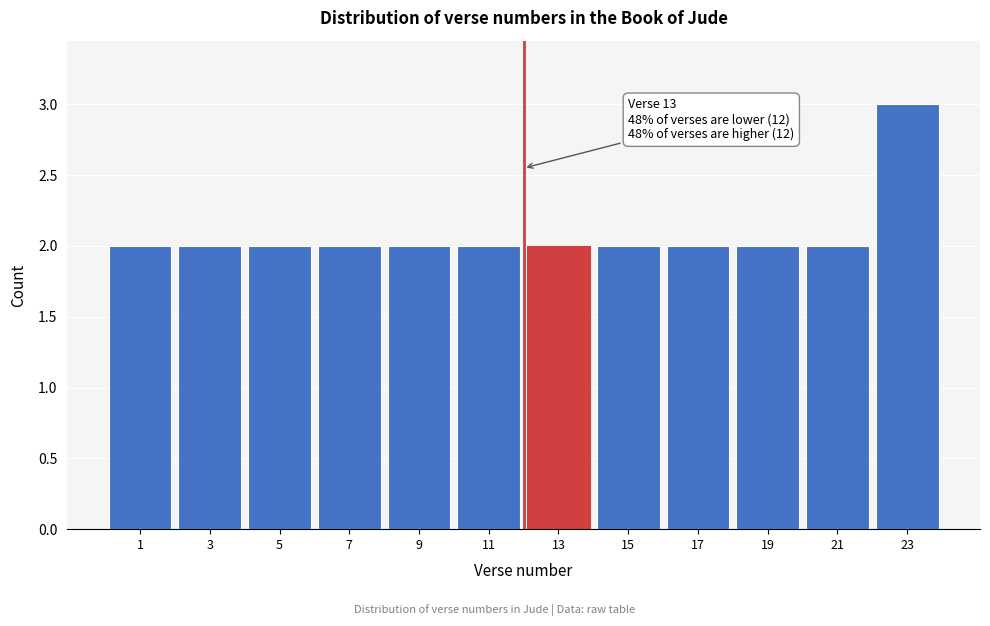

Reading right to left, what are all the values shown in this chart?

23=3	21=2	19=2	17=2	15=2	13=2	11=2	9=2	7=2	5=2	3=2	1=2